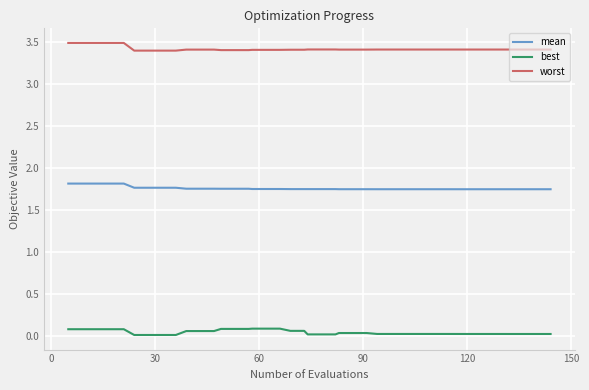

Which series has the largest total across all categories?

worst